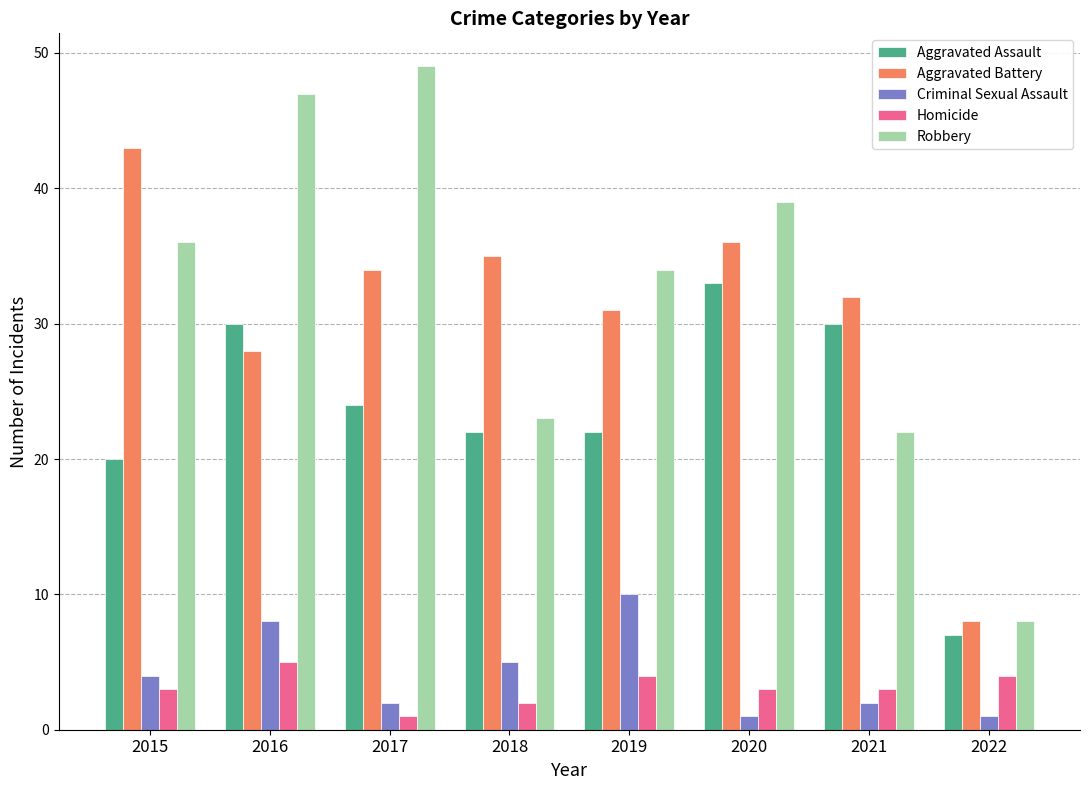

What is the value of the Homicide bar at the 5th from the left?

4